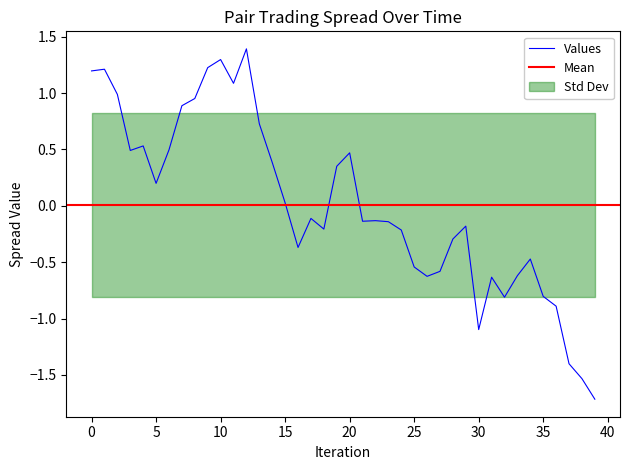

What position from the right is 10?

30